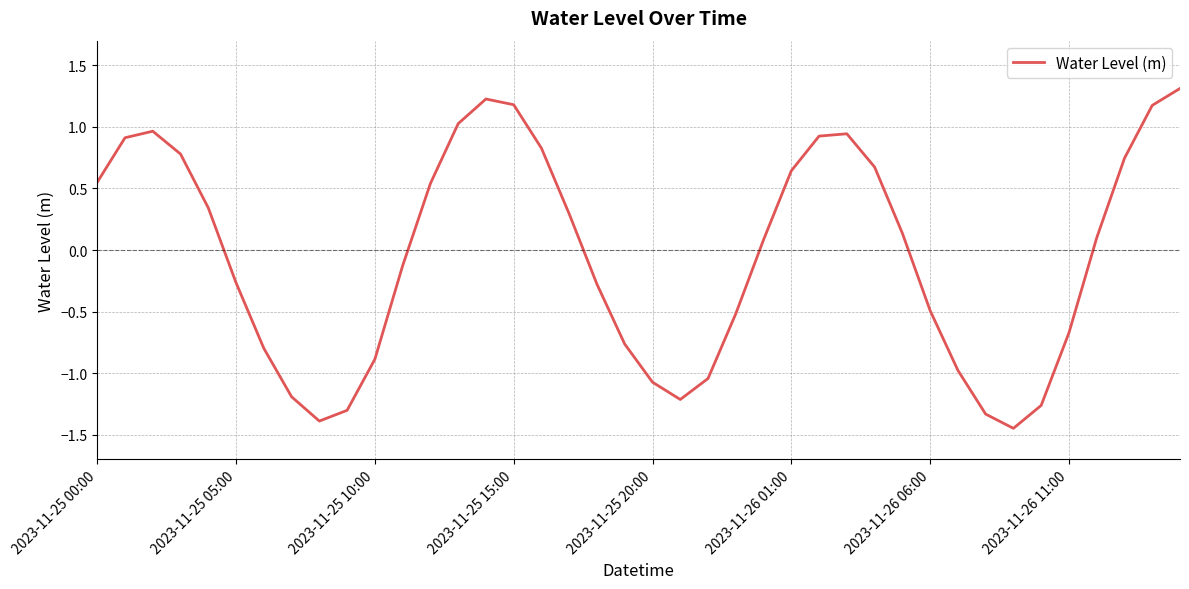

What is the maximum value shown in the chart?

1.3